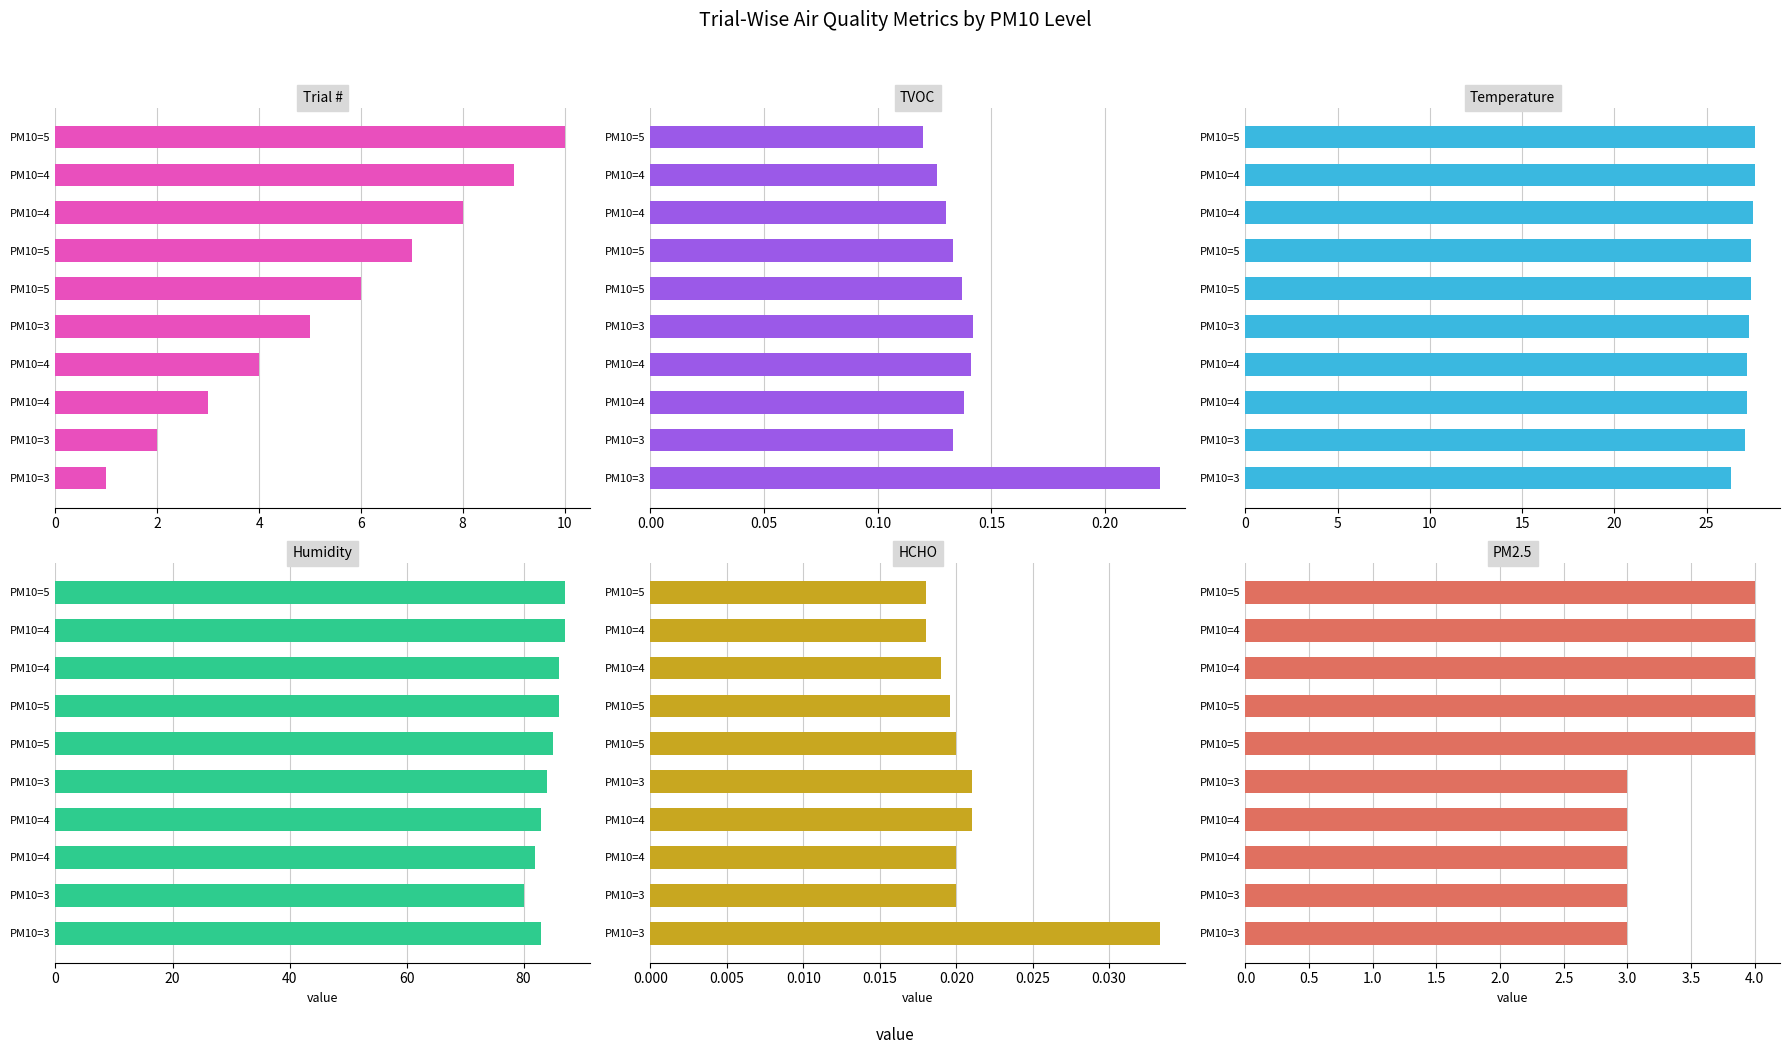

Does the chart contain stacked bars?

No